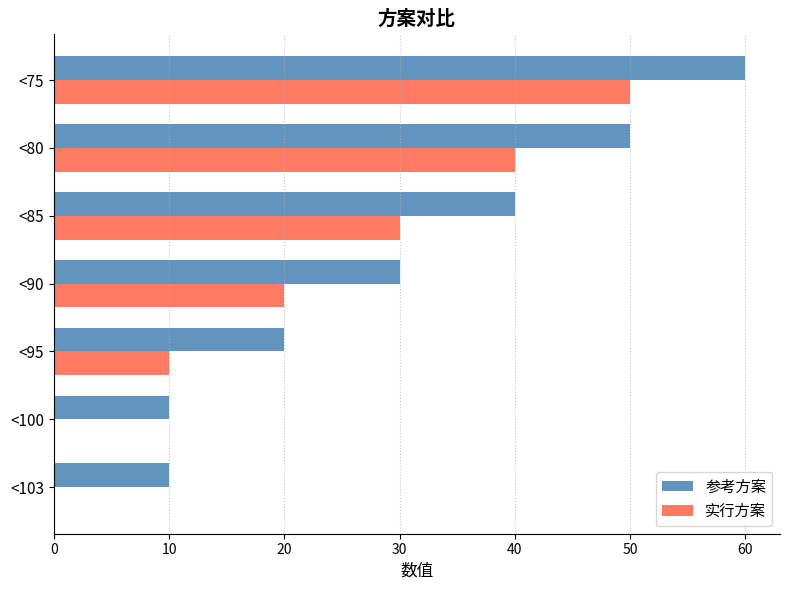

How many categories are shown in the chart?

7